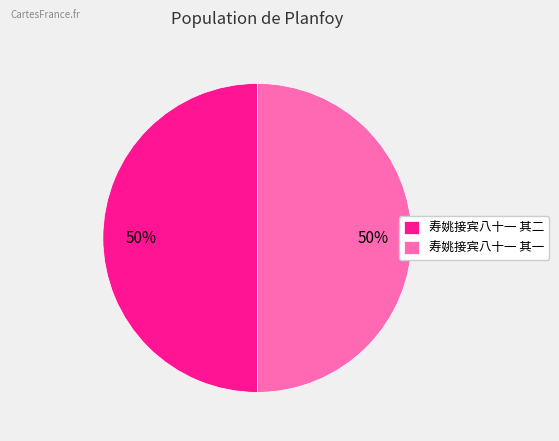

To the nearest percent, what portion does 寿姚接宾八十一 其一 represent?

50%